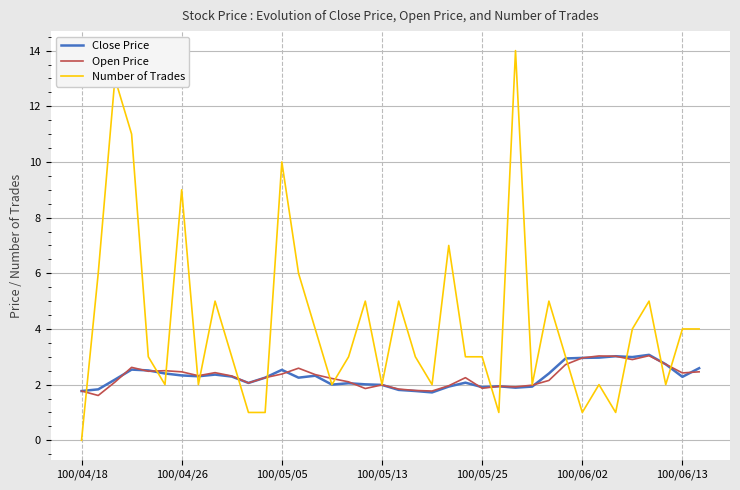

Which series has the largest range (max minus min)?

Number of Trades